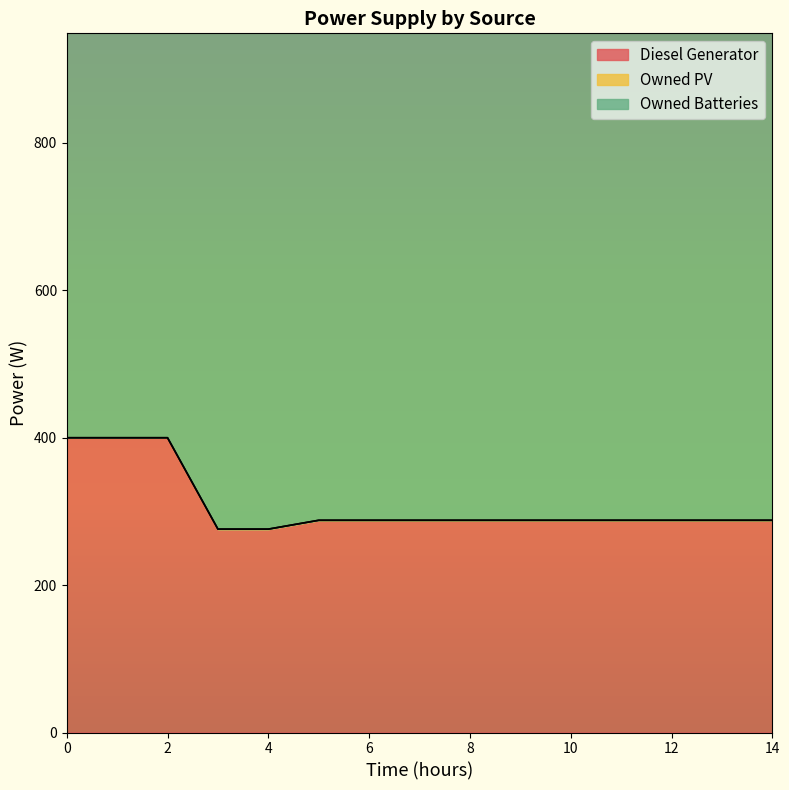

Reading left to right, what are all the values shown in this chart?

Diesel Generator: 400	400	400	276	276	288	288	288	288	288	288	288	288	288	288
Owned PV: 0	0	0	0	0	0	0	0	0	0	0	0	0	0	0
Owned Batteries: 825	825	825	825	825	825	825	825	780	780	780	780	780	780	780